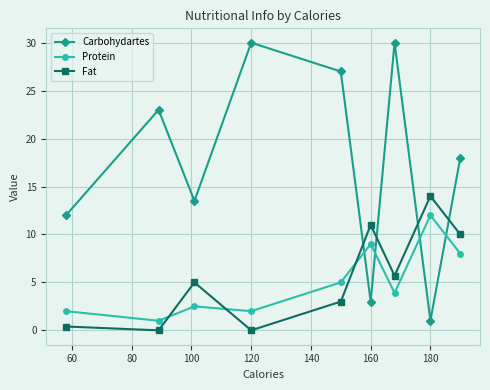

What are all the series names shown in the legend?

Carbohydartes, Protein, Fat